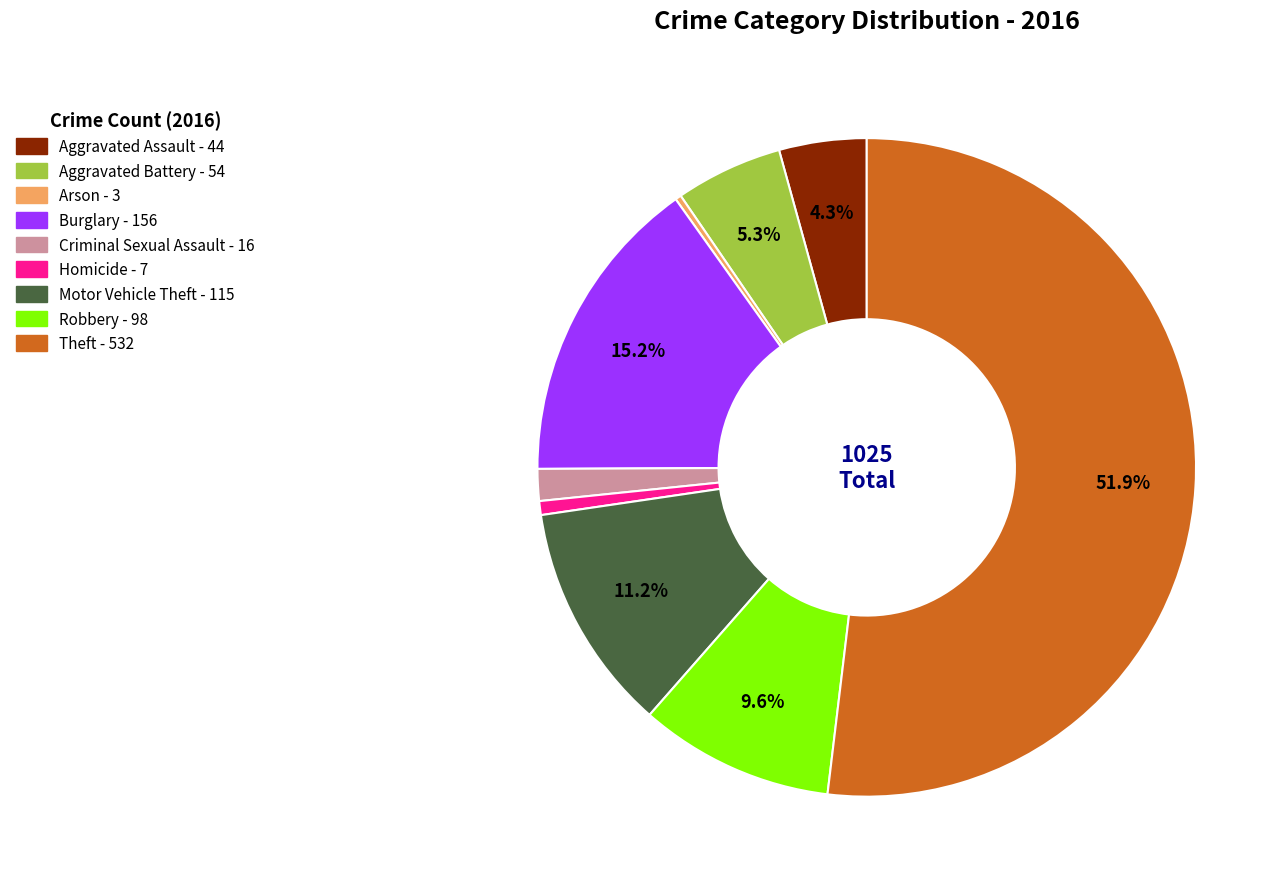

The Motor Vehicle Theft slice represents 11% of the pie. True or false?

True